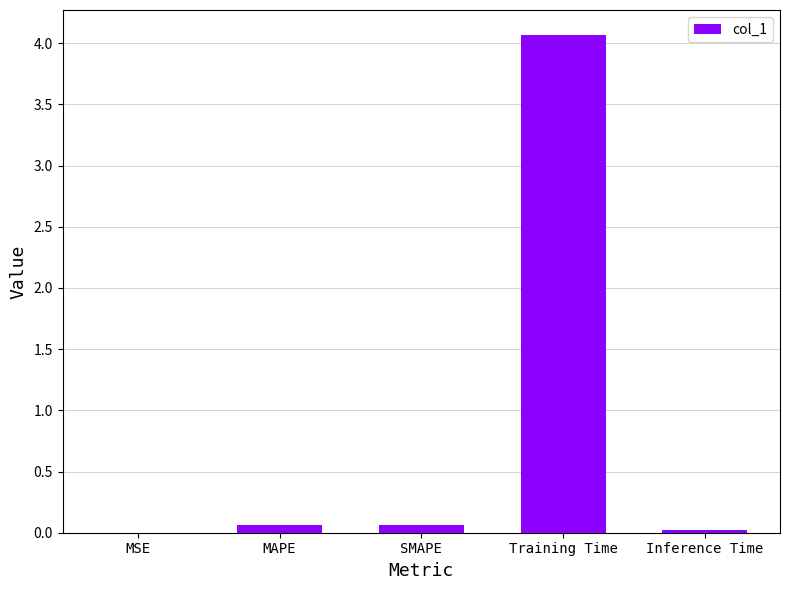

True or false: the data shows 4.1 at Training Time.

True